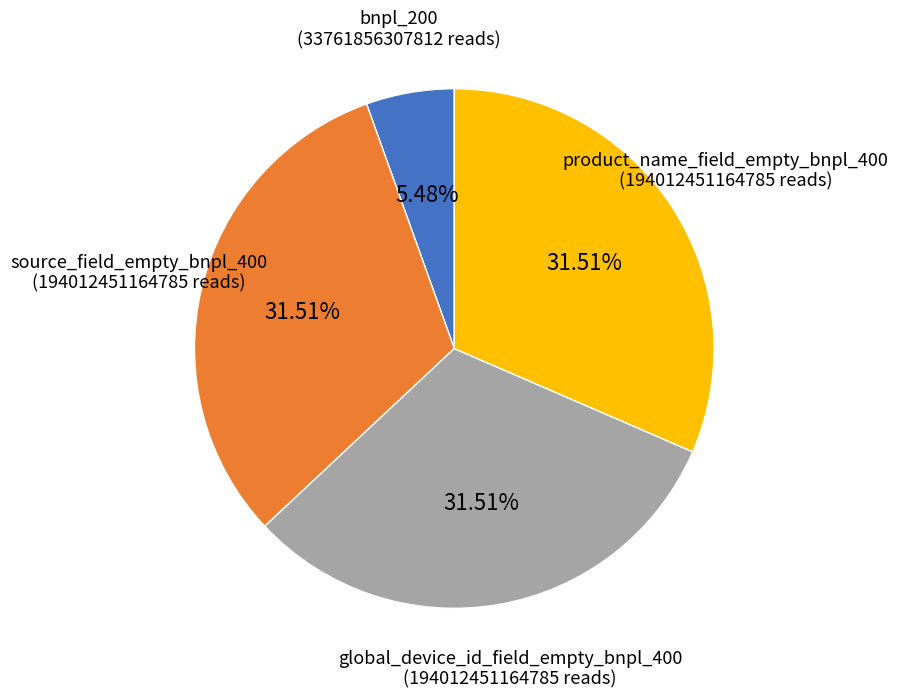

To the nearest percent, what is the average slice percentage?

25%